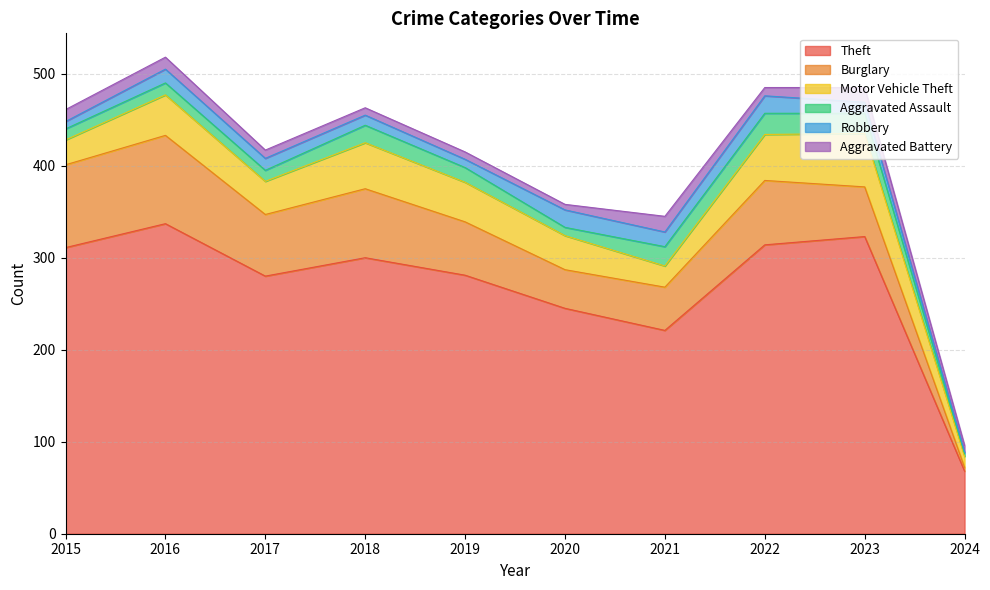

The value of Burglary at 2019 is 58. True or false?

True